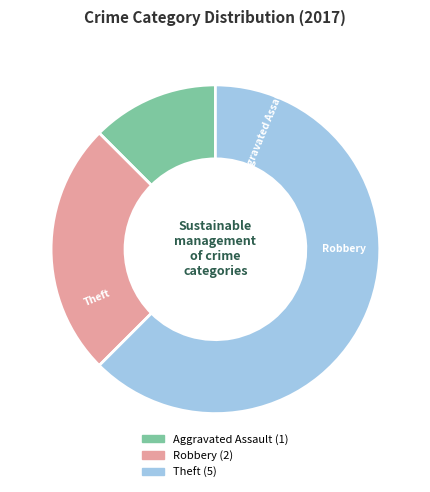

Which category accounts for the majority?

Theft